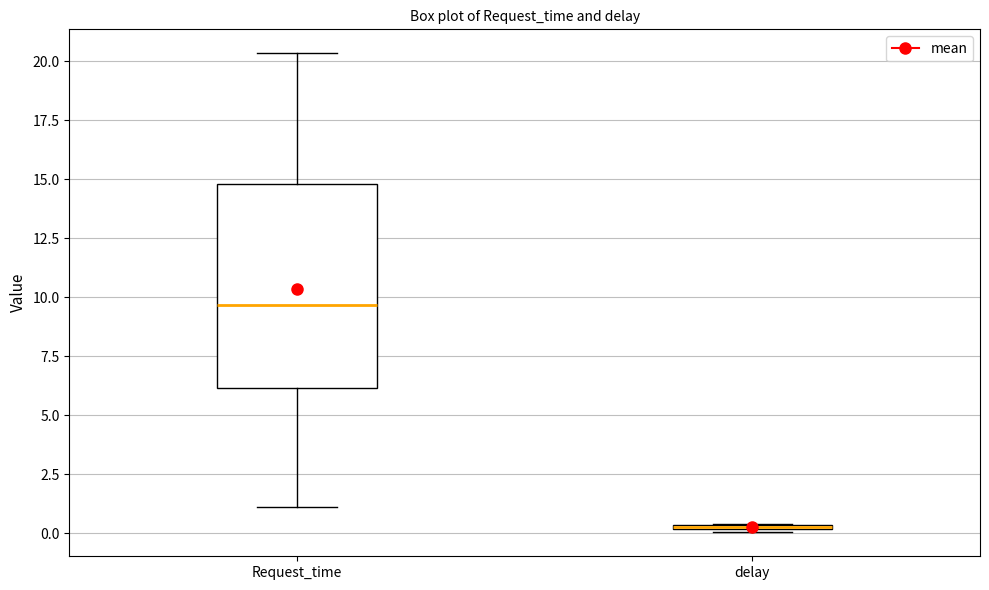

Where is the upper edge of the box for Request_time on the y-axis? The values are not printed on the chart, so give them approximately, as read against the axis.

15.0